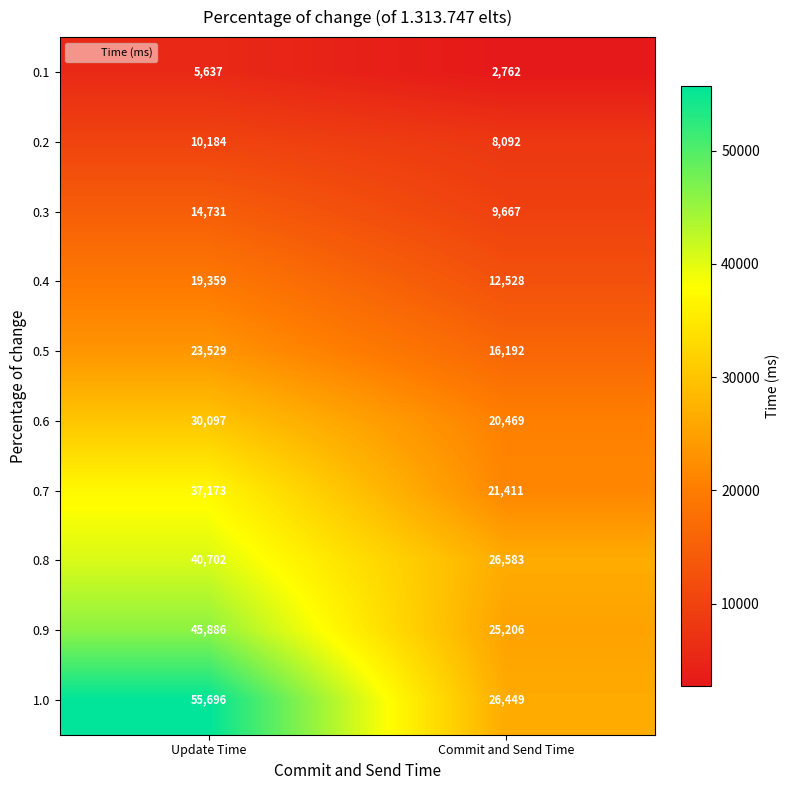

Which series has the largest range (max minus min)?

1.0